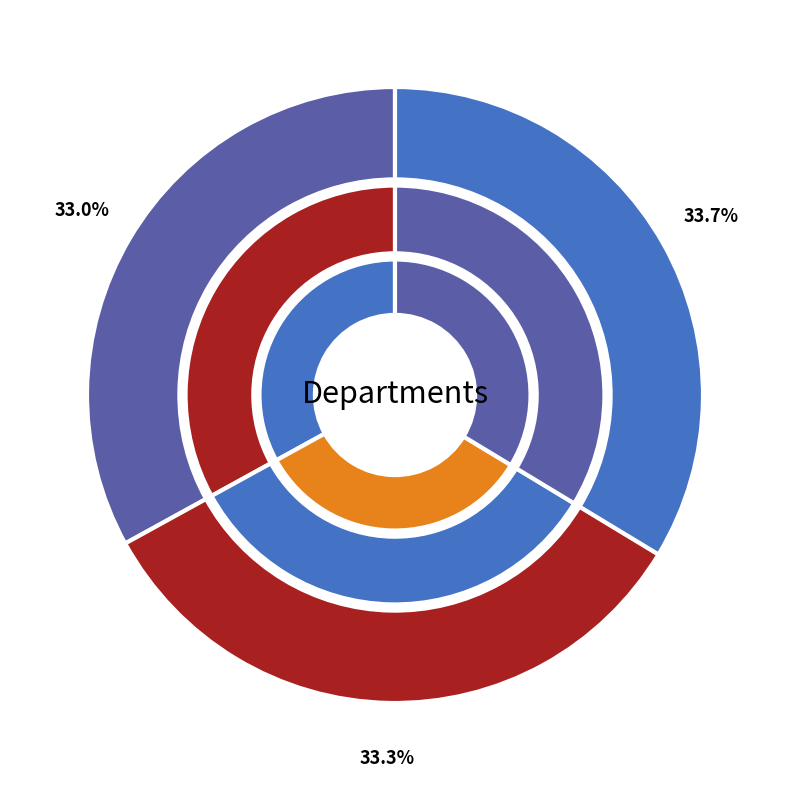

To the nearest percent, what portion does Finance represent?

34%